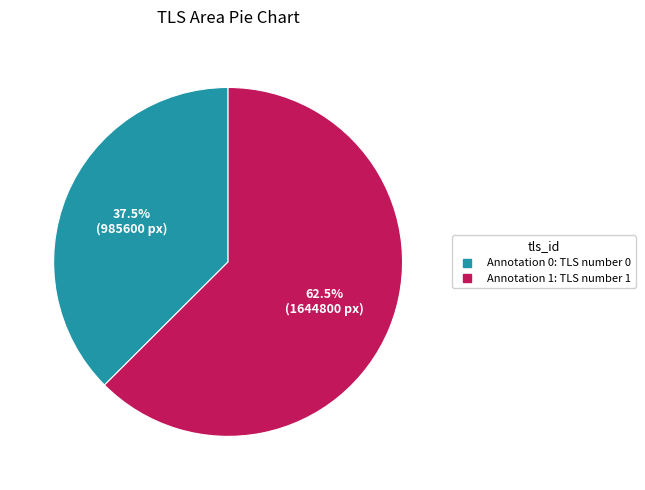

The Annotation 1: TLS number 1 slice represents 50% of the pie. True or false?

False